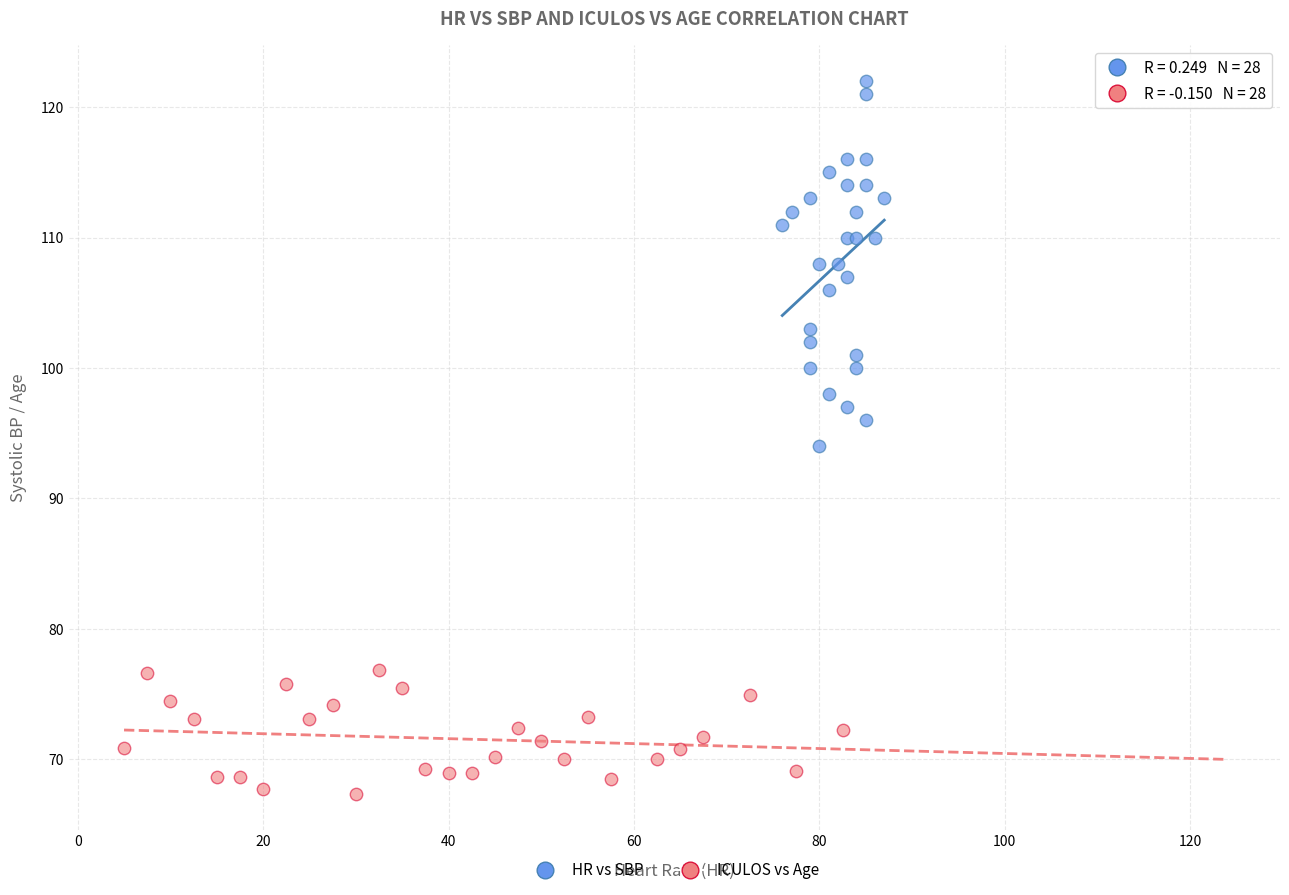

Which series contains the lowest Y value?

ICULOS vs Age